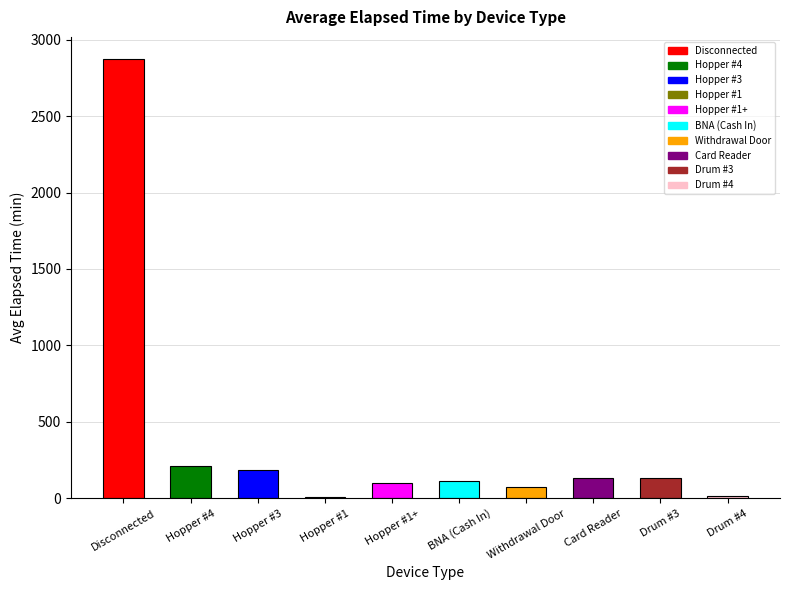

At which category does the chart reach its peak across all series?

Disconnected